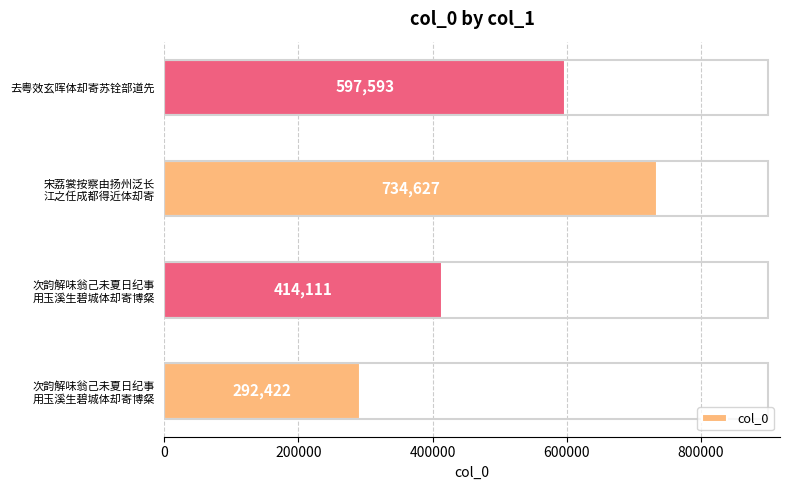

How many series are shown in this chart?

1